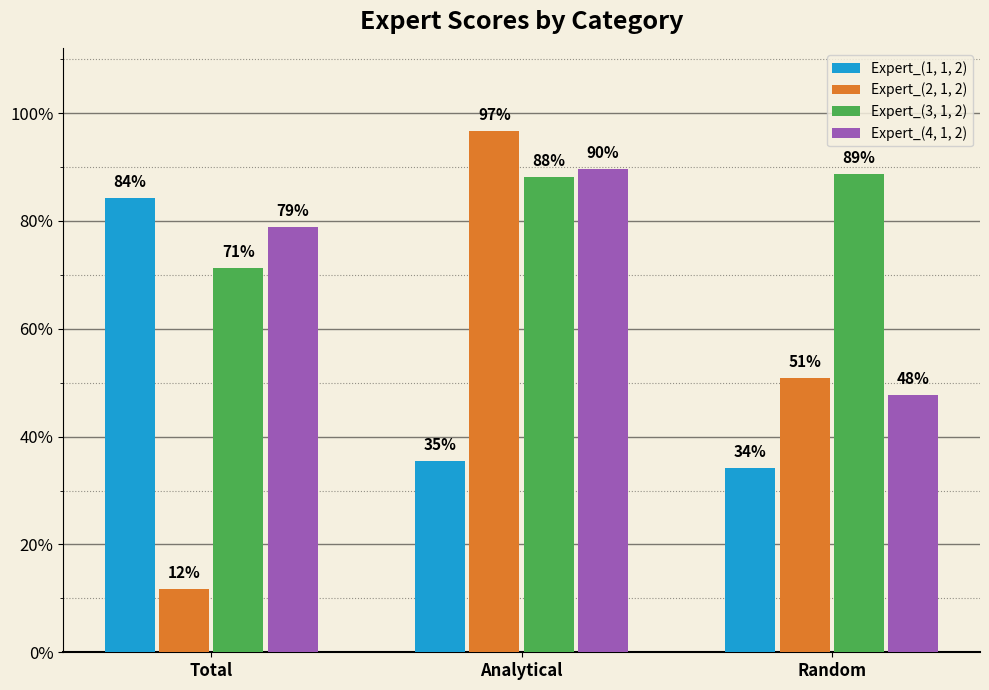

What are all the series names shown in the legend?

Expert_(1, 1, 2), Expert_(2, 1, 2), Expert_(3, 1, 2), Expert_(4, 1, 2)